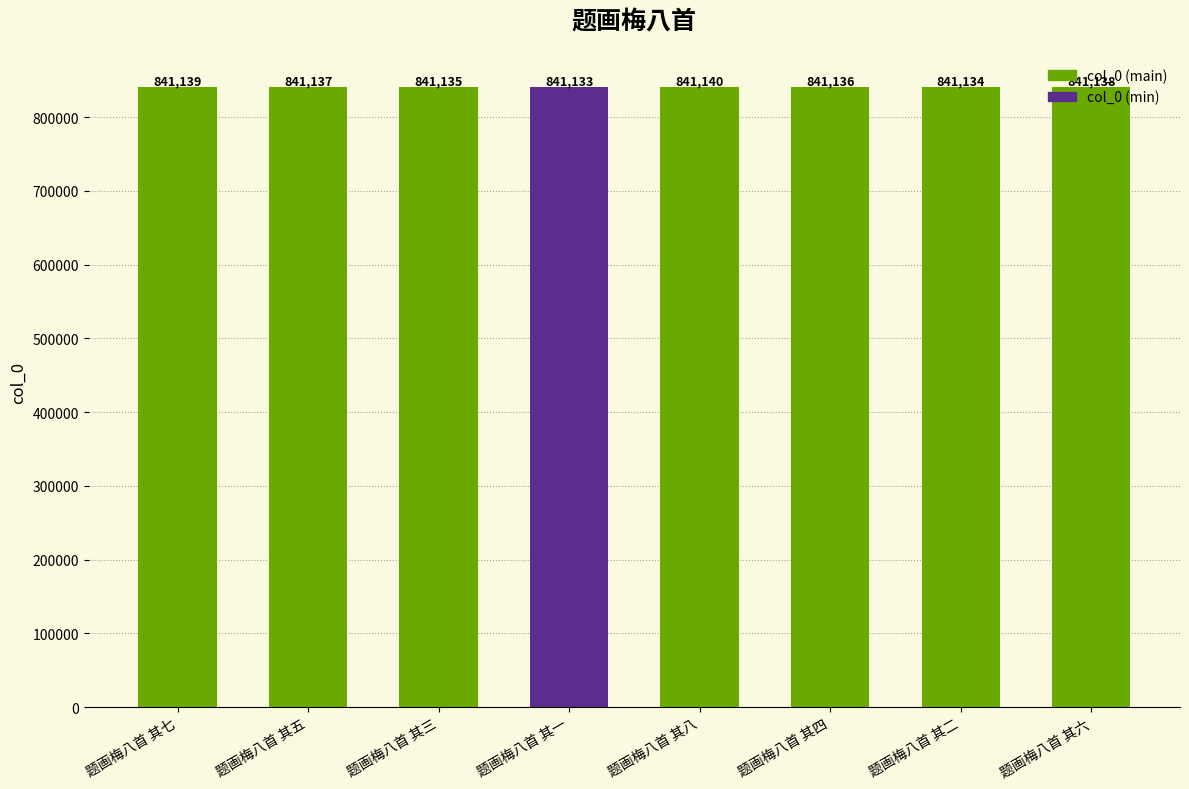

What is the sum of all values?

6729092